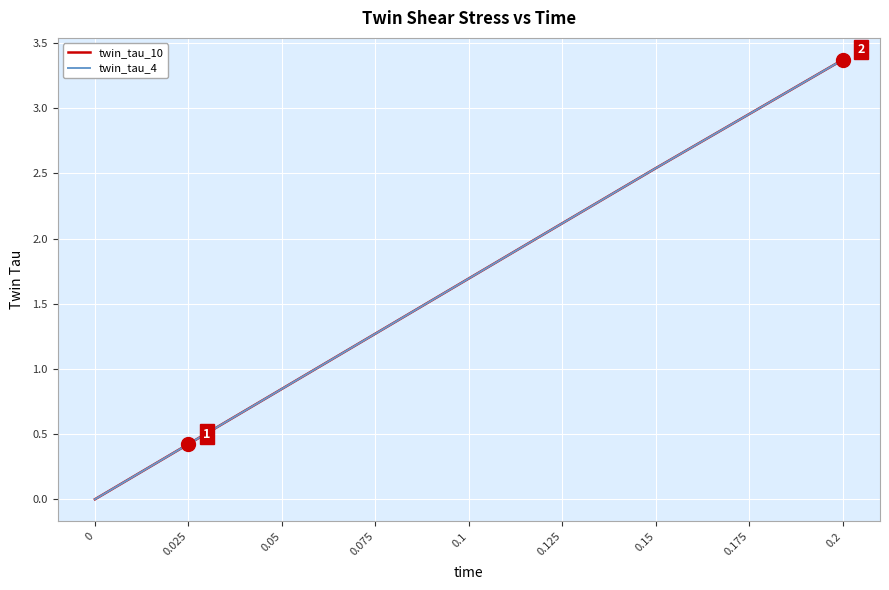

What position from the right is 0.05?

7